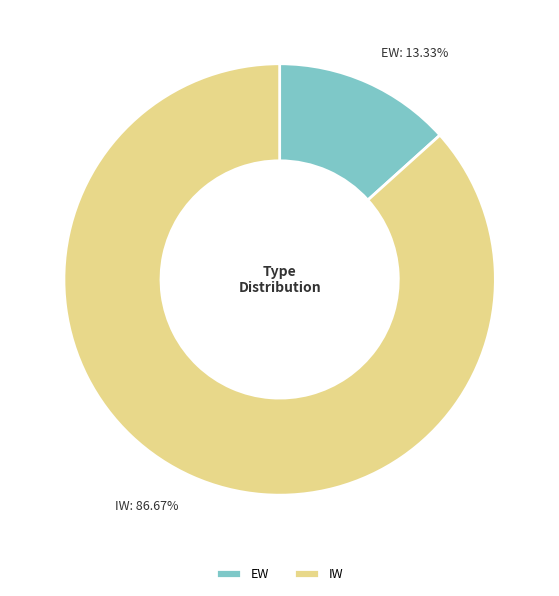

To the nearest percent, what percentage of the pie is IW?

87%